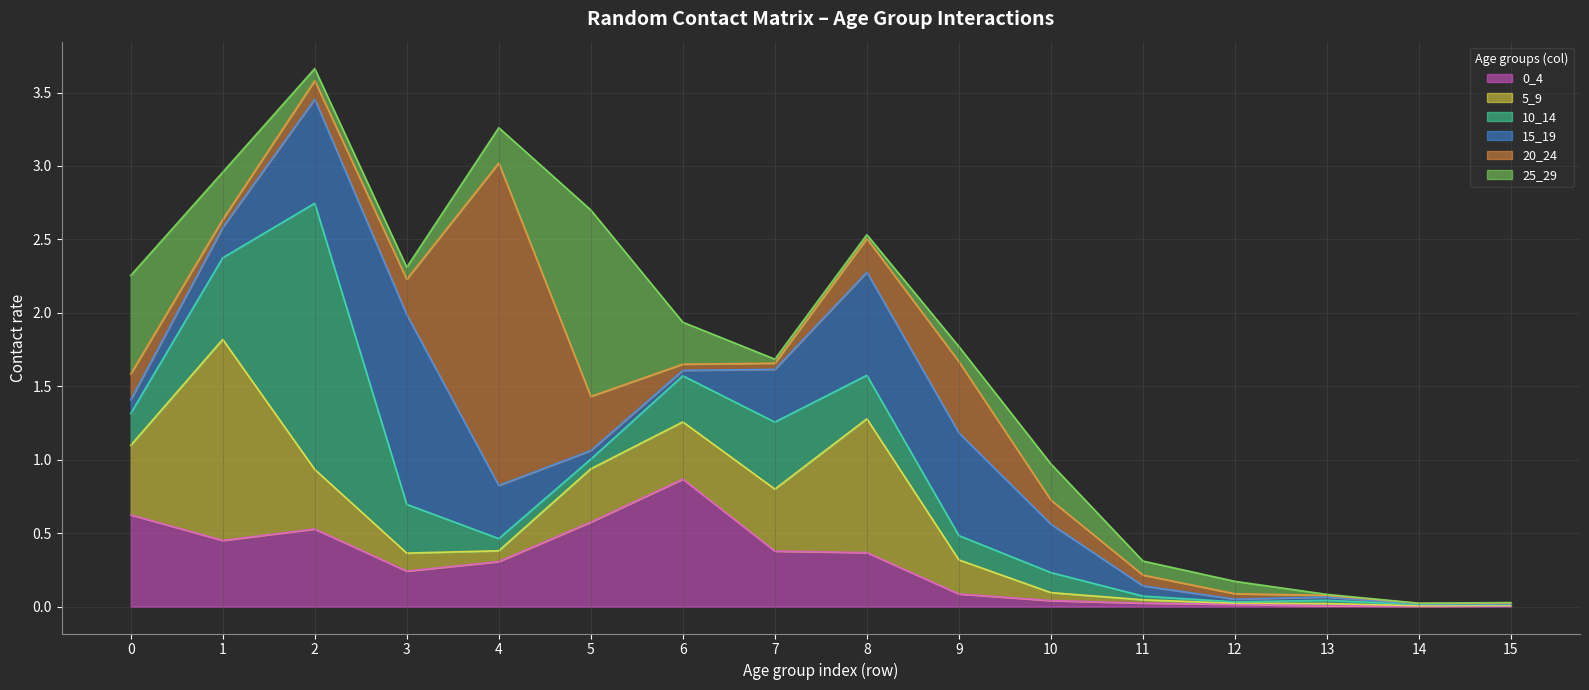

Reading left to right, transcribe all the data shown in this chart.

0_4: 0.6	0.5	0.5	0.2	0.3	0.6	0.9	0.4	0.4	0.1	0.0	0.0	0.0	0.0	0.0	0.0
5_9: 0.5	1.4	0.4	0.1	0.1	0.4	0.4	0.4	0.9	0.2	0.1	0.0	0.0	0.0	0.0	0.0
10_14: 0.2	0.6	1.8	0.3	0.1	0.1	0.3	0.5	0.3	0.2	0.1	0.0	0.0	0.0	0.0	0.0
15_19: 0.1	0.2	0.7	1.3	0.4	0.1	0.0	0.4	0.7	0.7	0.3	0.1	0.0	0.0	0.0	0.0
20_24: 0.2	0.1	0.1	0.2	2.2	0.4	0.0	0.0	0.2	0.5	0.2	0.1	0.0	0.0	0.0	0.0
25_29: 0.7	0.3	0.1	0.1	0.2	1.3	0.3	0.0	0.0	0.1	0.2	0.1	0.1	0.0	0.0	0.0